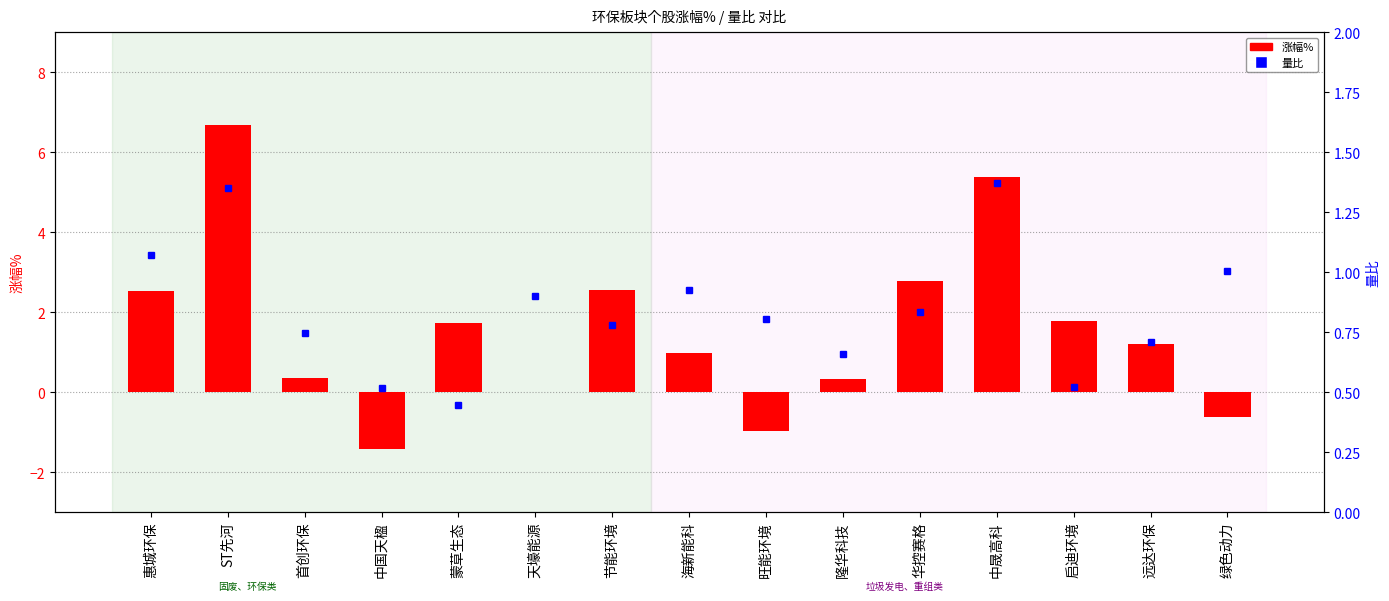

Reading right to left, transcribe all the data shown in this chart.

涨幅%: 绿色动力=-0.6	远达环保=1.2	启迪环境=1.8	中晟高科=5.4	华控赛格=2.8	隆华科技=0.3	旺能环境=-1.0	海新能科=1.0	节能环境=2.6	天壕能源=0.0	蒙草生态=1.7	中国天楹=-1.4	首创环保=0.4	ST先河=6.7	惠城环保=2.5
量比: 绿色动力=1.0	远达环保=0.7	启迪环境=0.5	中晟高科=1.4	华控赛格=0.8	隆华科技=0.7	旺能环境=0.8	海新能科=0.9	节能环境=0.8	天壕能源=0.9	蒙草生态=0.4	中国天楹=0.5	首创环保=0.7	ST先河=1.4	惠城环保=1.1